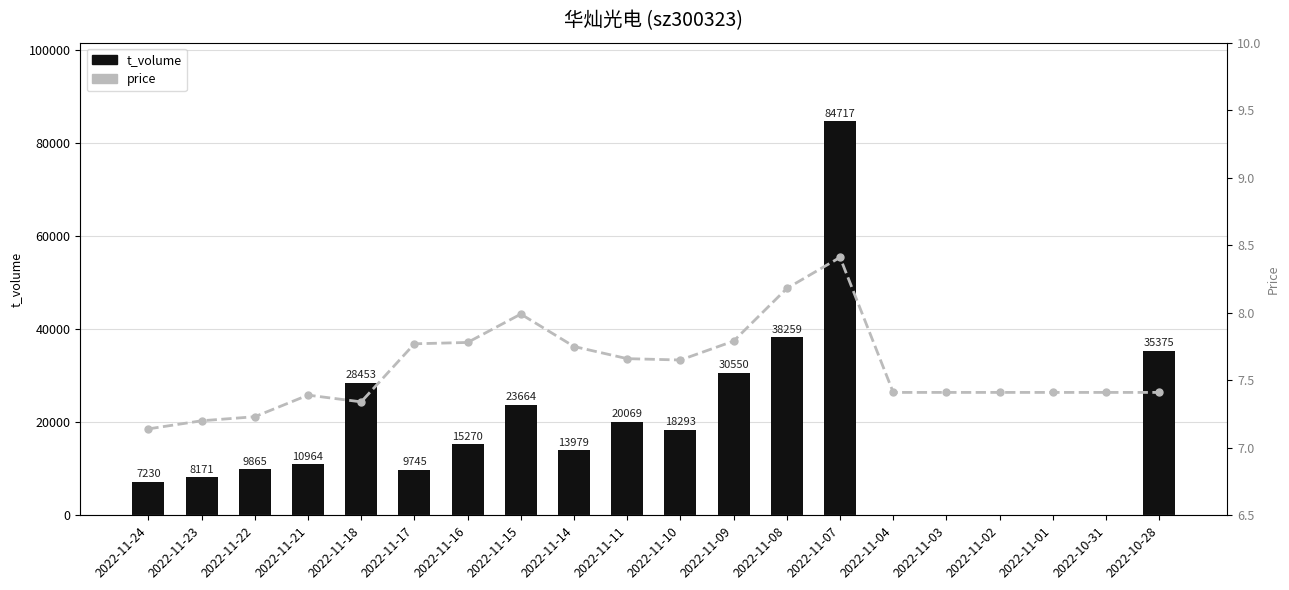

At how many categories does at least one series exceed 12652?

10